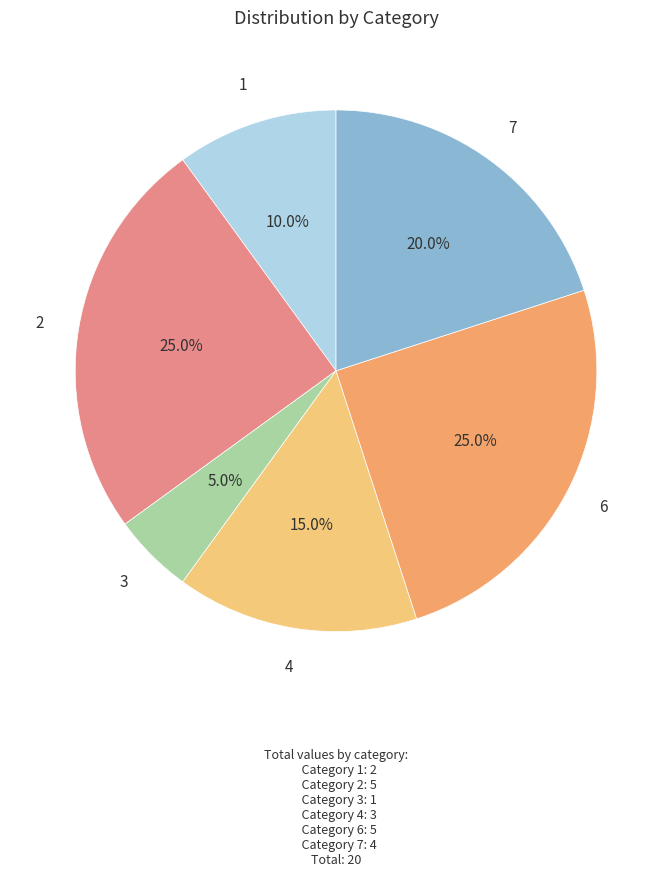

Combined, do 6 and 3 account for over 50%?

No